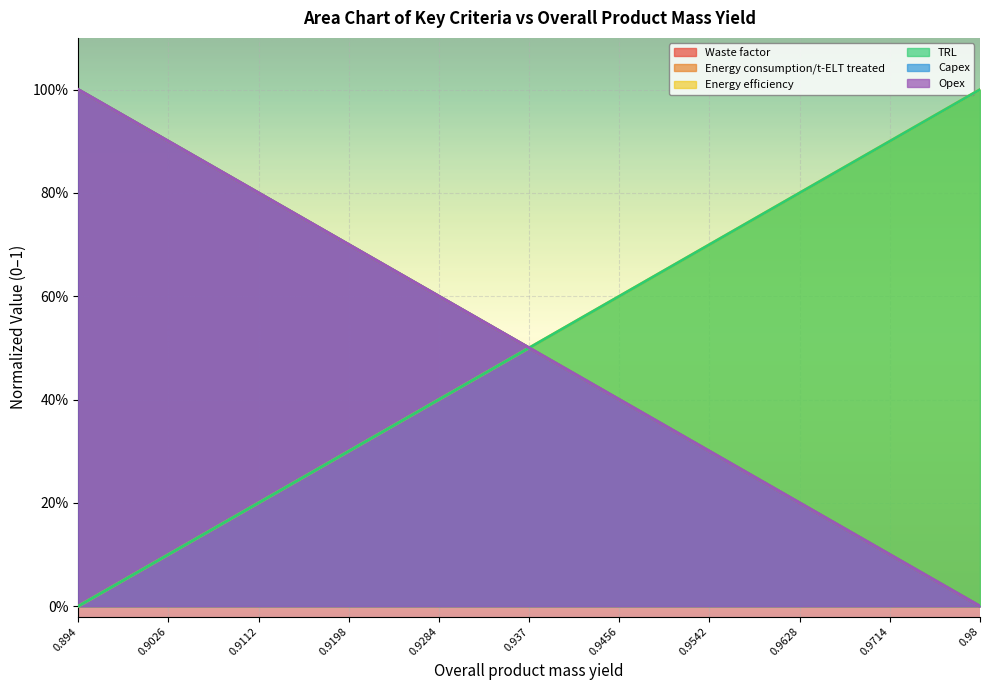

Rank the categories by Energy consumption/t-ELT treated value from highest to lowest.

0.894, 0.9026, 0.9112, 0.9198, 0.9284, 0.937, 0.9456, 0.9542, 0.9628, 0.9714, 0.98